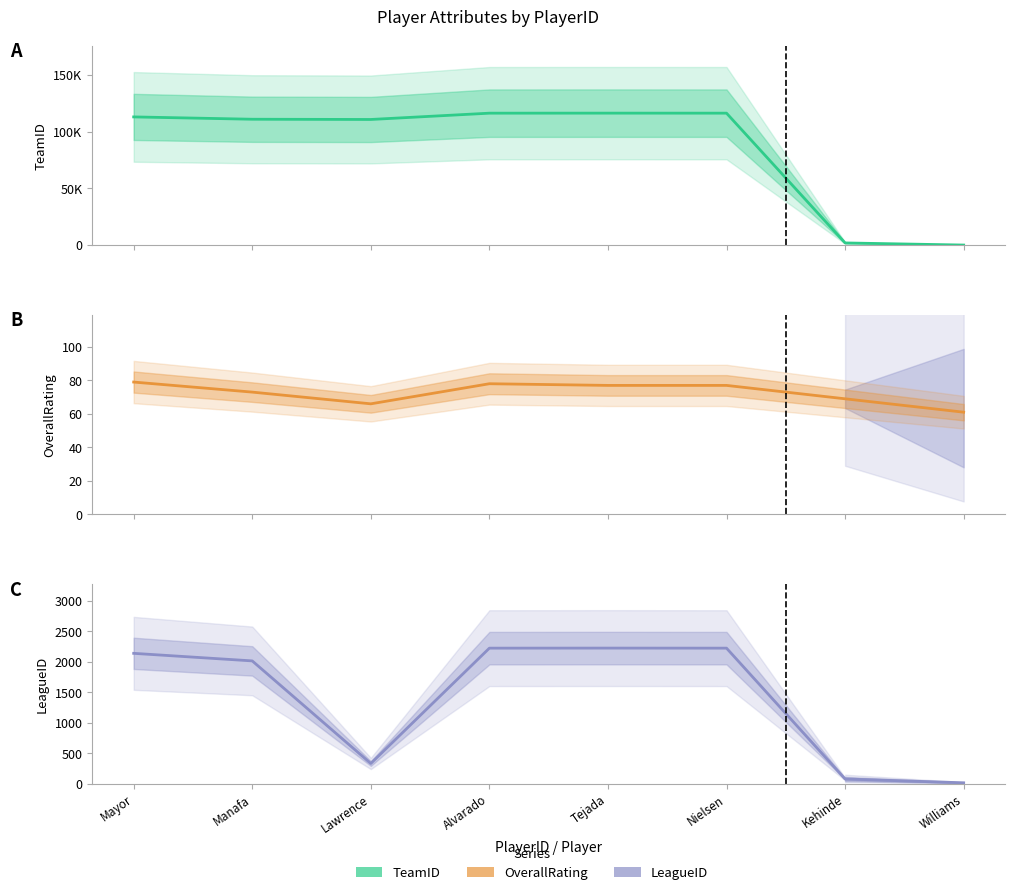

True or false: OverallRating and TeamID cross at least once.

True